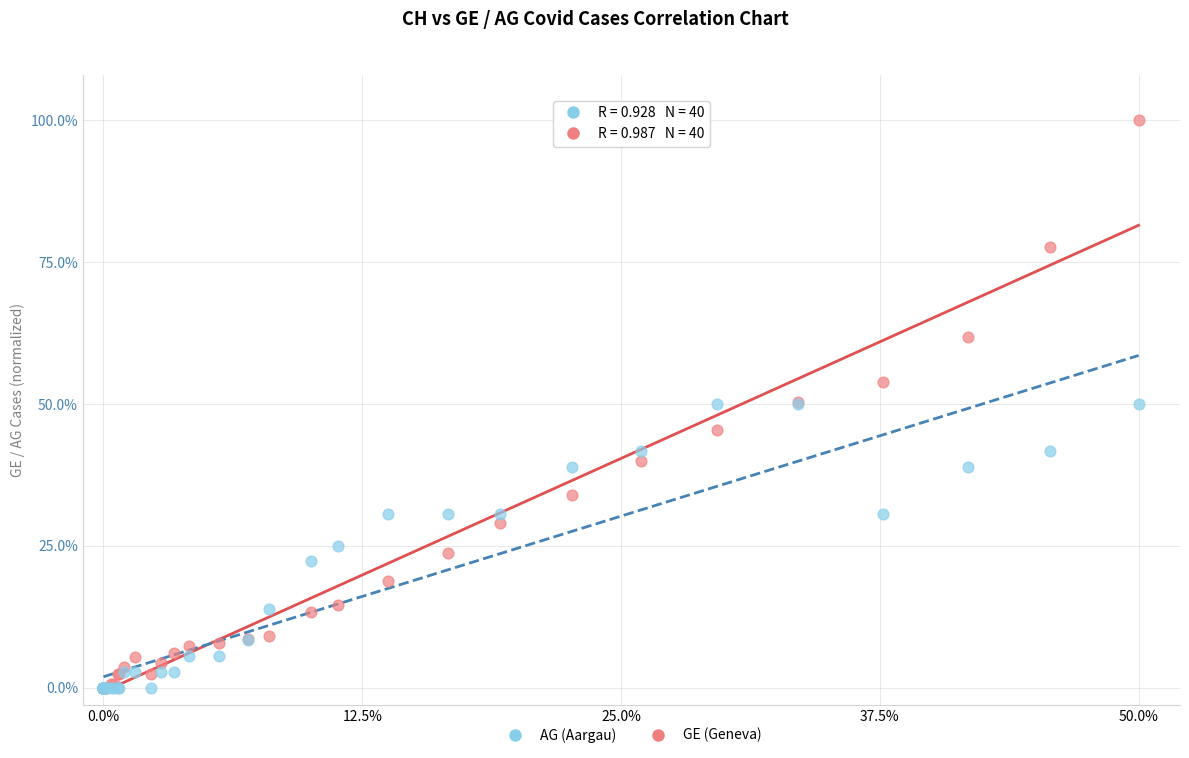

What are all the series names shown in the legend?

AG (Aargau), GE (Geneva)